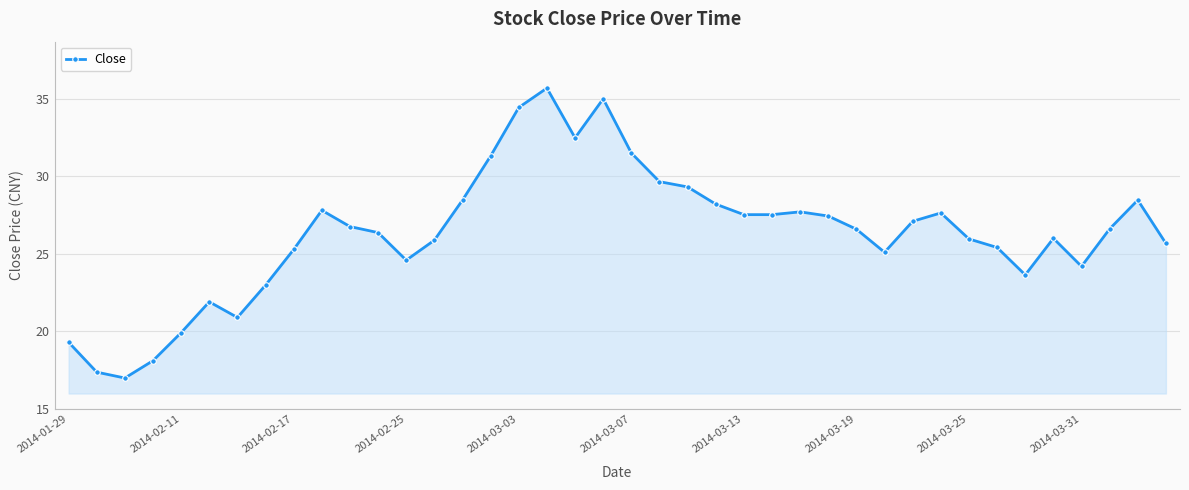

What is the average value?

26.3